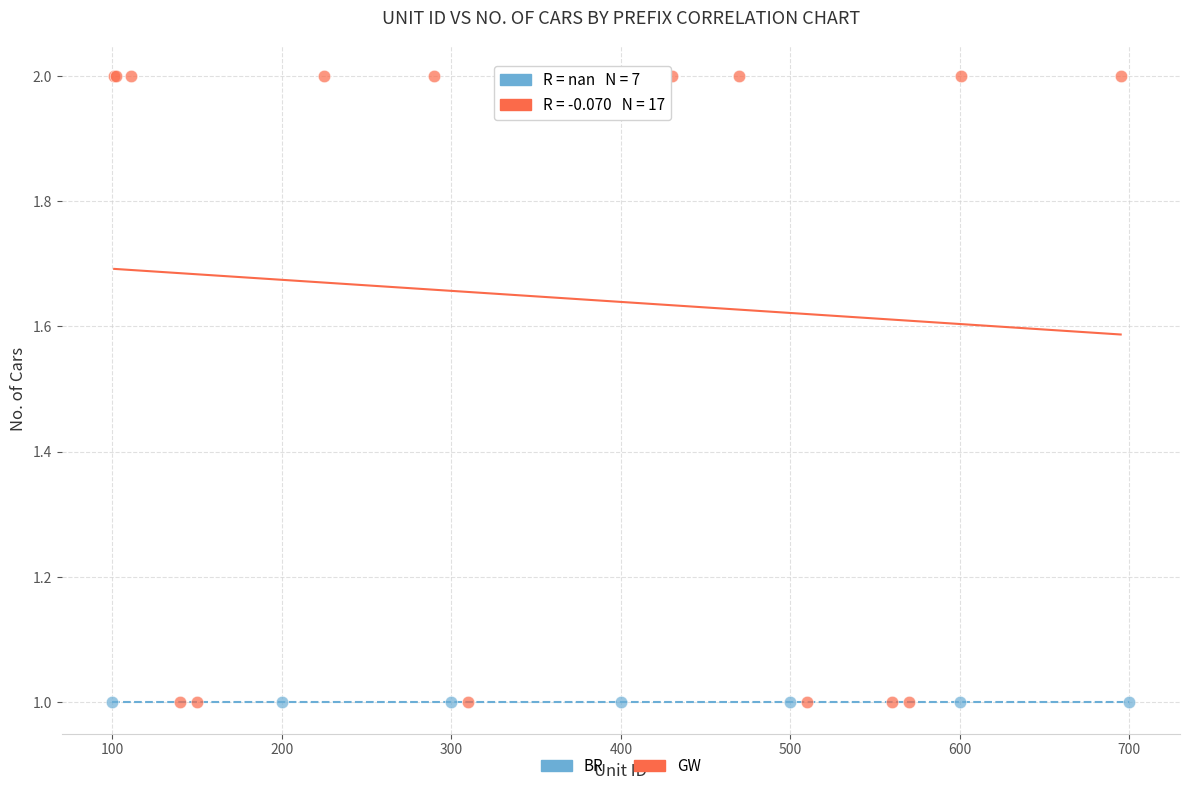

Which series contains the highest Y value?

GW